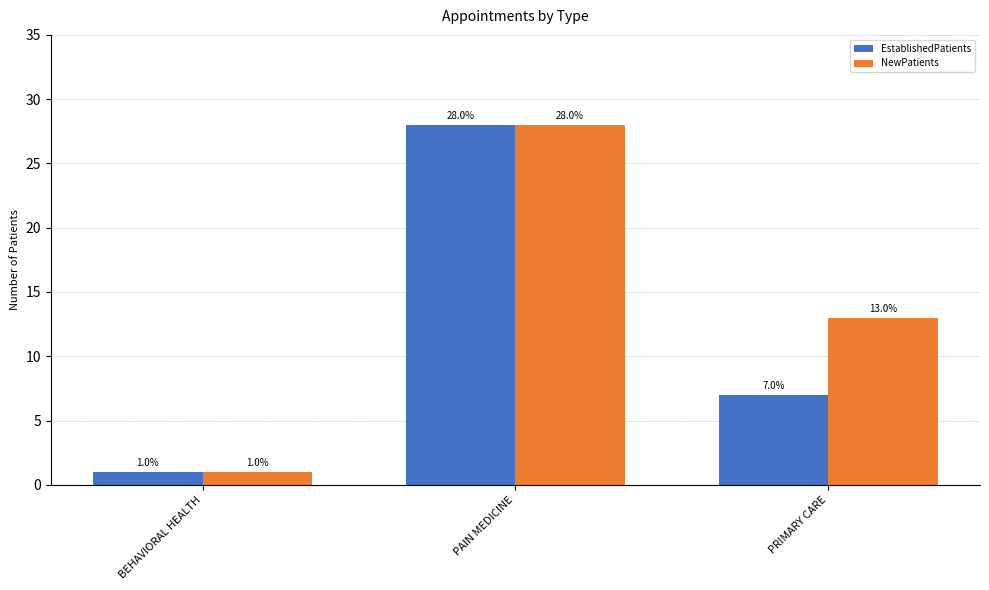

Is the value of NewPatients at BEHAVIORAL HEALTH greater than the value of EstablishedPatients at PAIN MEDICINE?

No